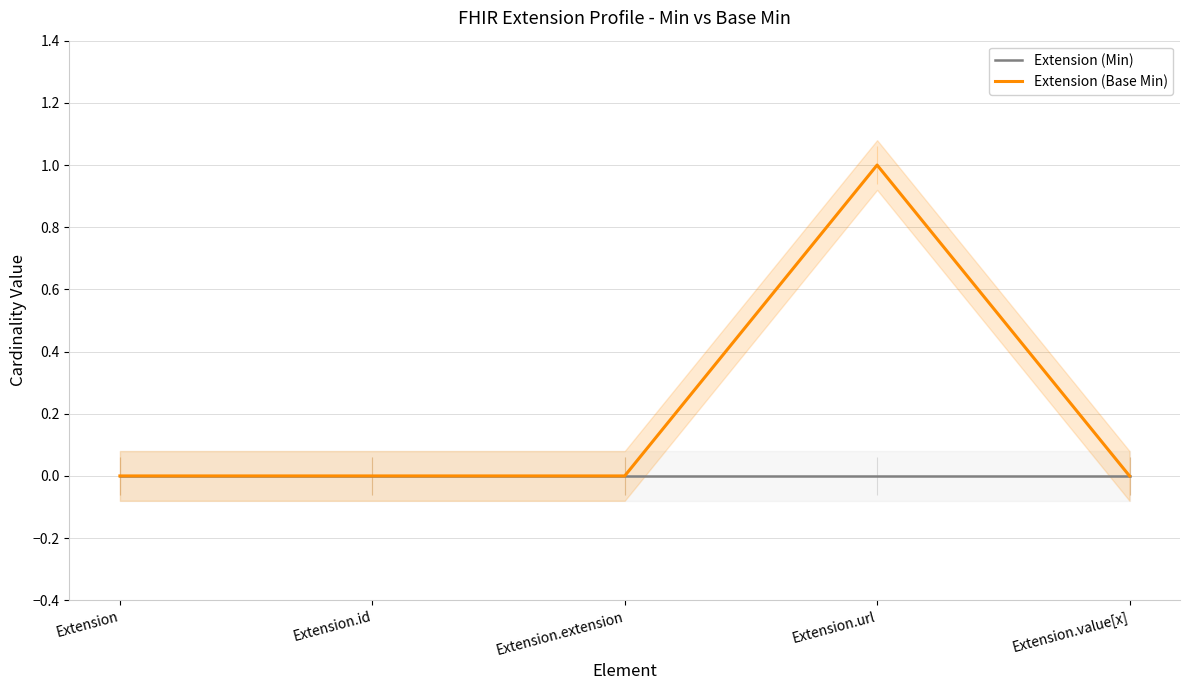

Where is Extension (Min) nearest to the value 0?

Extension